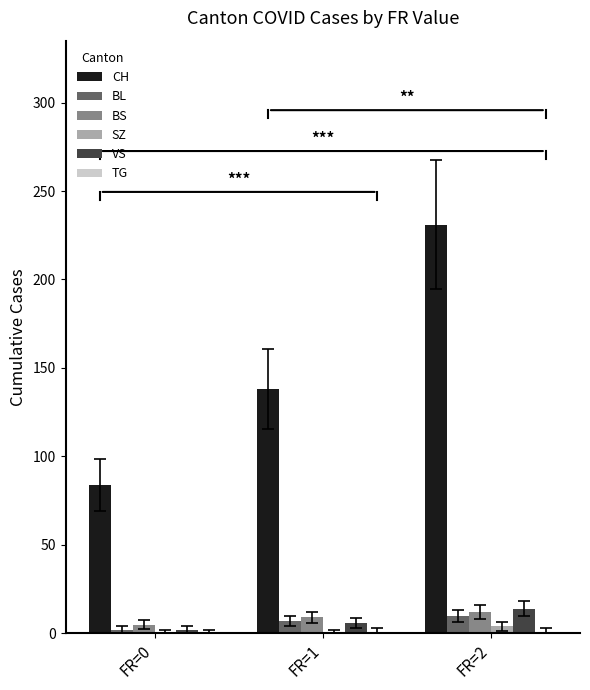

At which label is CH closest to 157?

FR=1